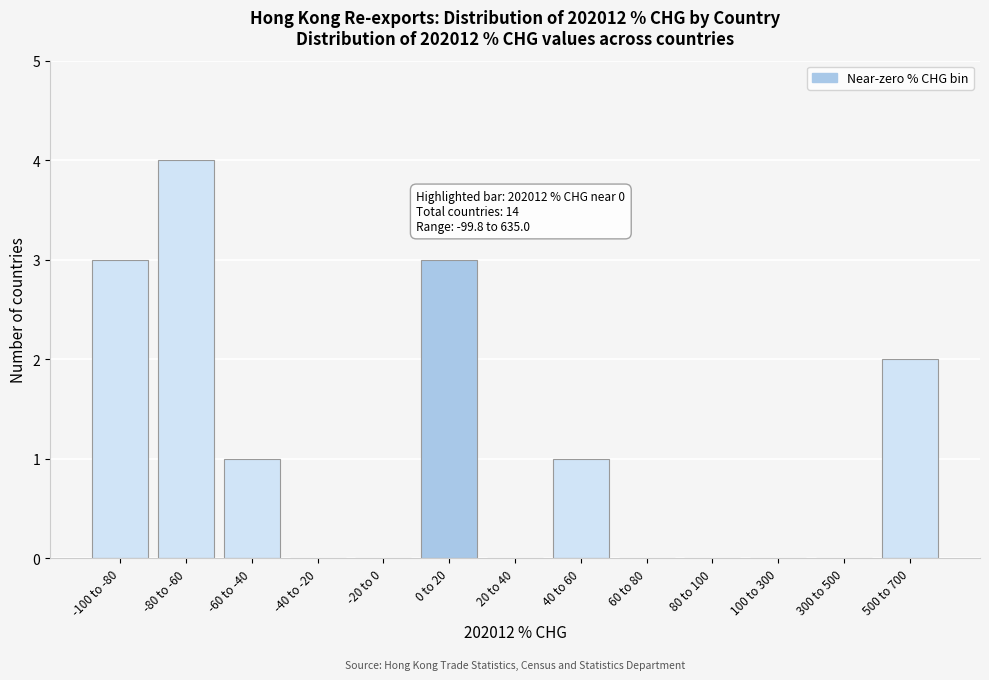

Reading left to right, list all the values displayed in this chart.

-100 to -80=3	-80 to -60=4	-60 to -40=1	-40 to -20=0	-20 to 0=0	0 to 20=3	20 to 40=0	40 to 60=1	60 to 80=0	80 to 100=0	100 to 300=0	300 to 500=0	500 to 700=2